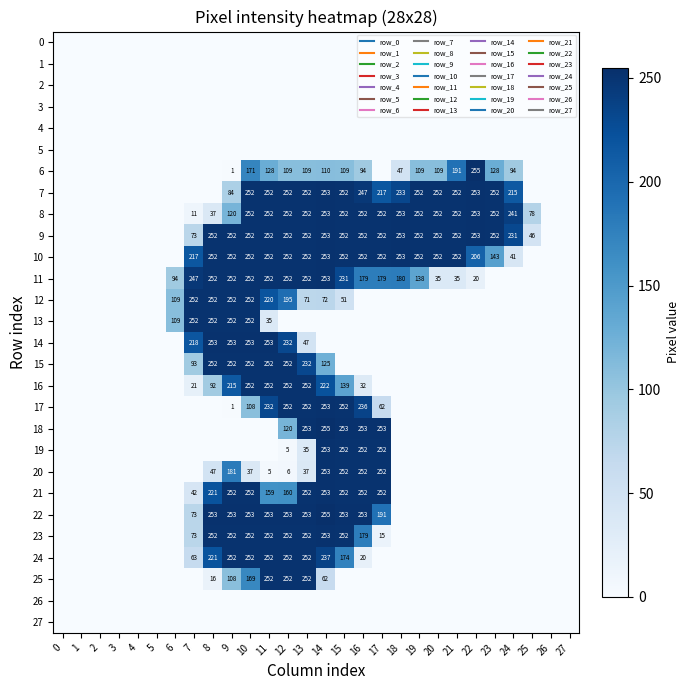

Which series has the largest total across all categories?

9